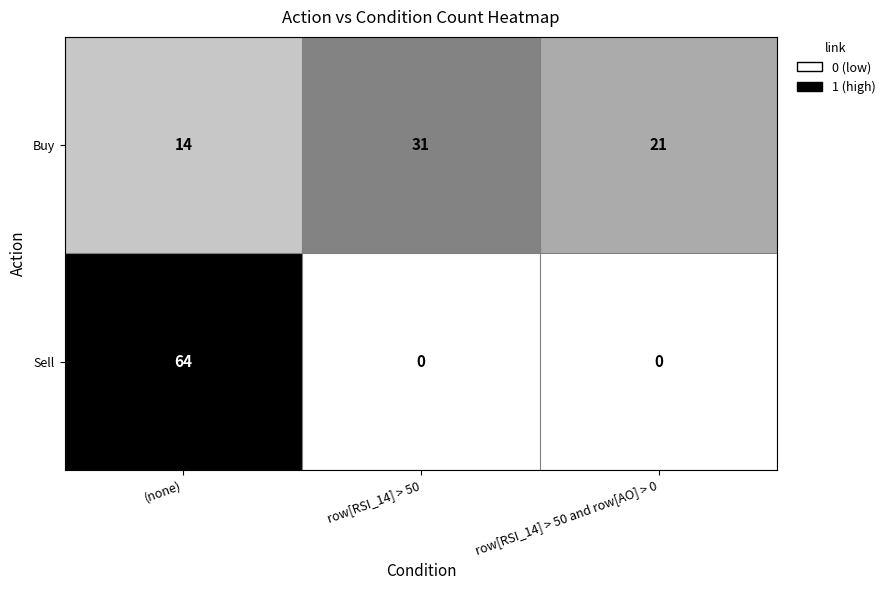

The value of Sell at row[RSI_14] > 50 is -44. True or false?

False